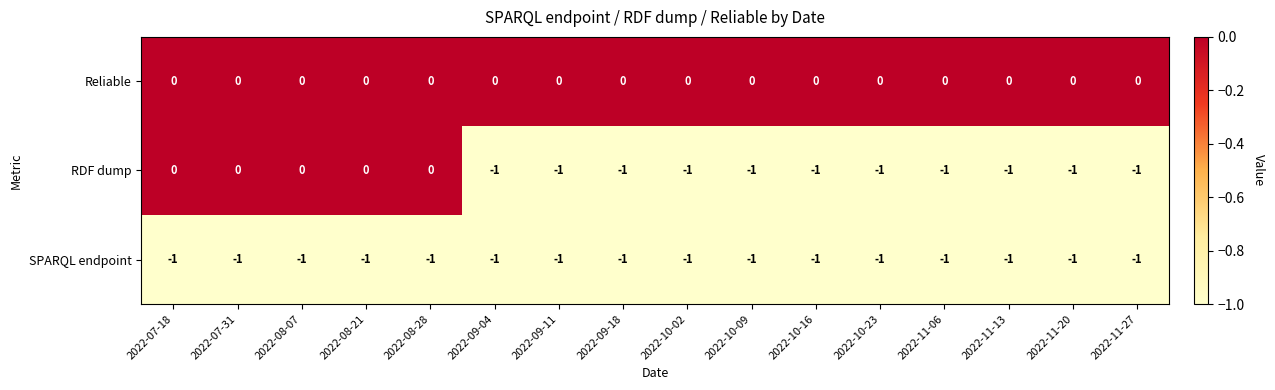

Rank the series by their average value, from highest to lowest.

Reliable, RDF dump, SPARQL endpoint